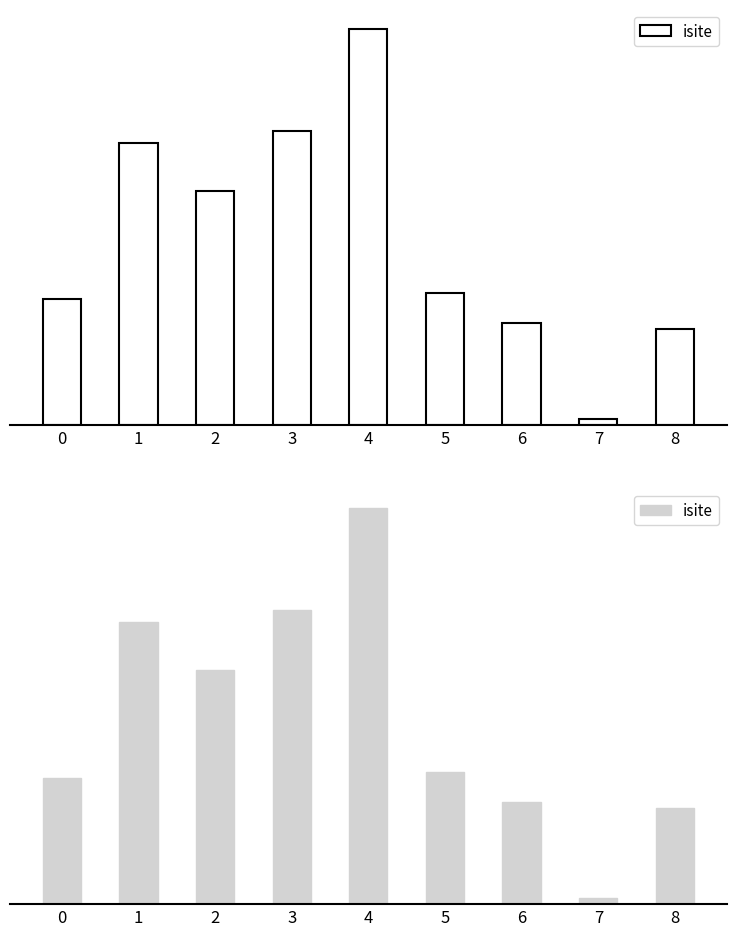

Approximately how many times larger is the value at 8 compared to 0?

0.8